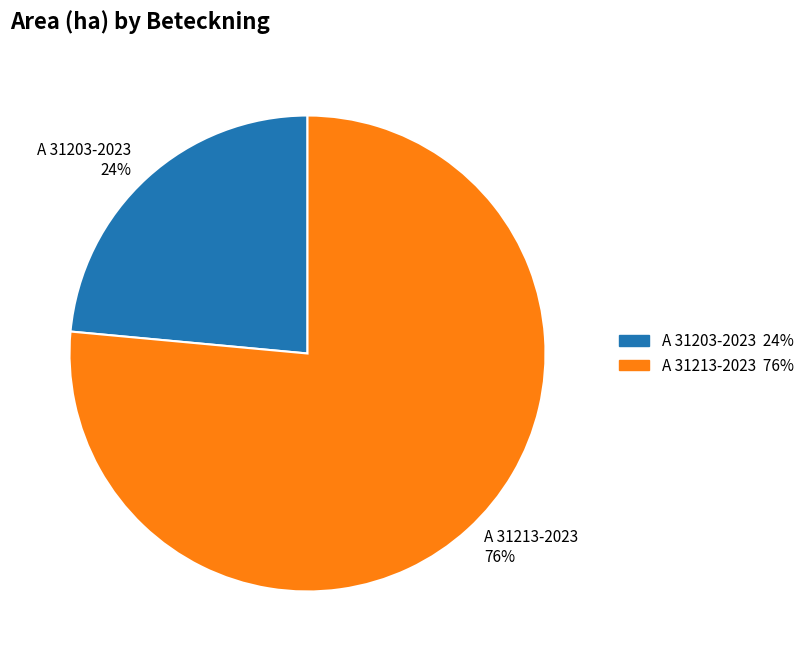

Which slice represents more than half of the pie?

A 31213-2023